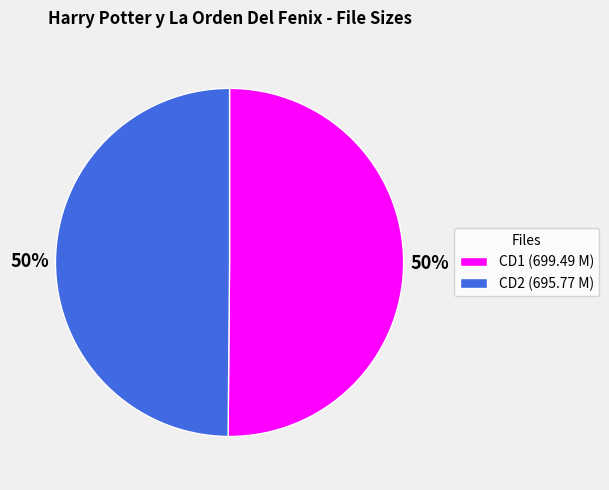

Is the sum of CD1 (699.49 M) and CD2 (695.77 M) greater than half?

Yes